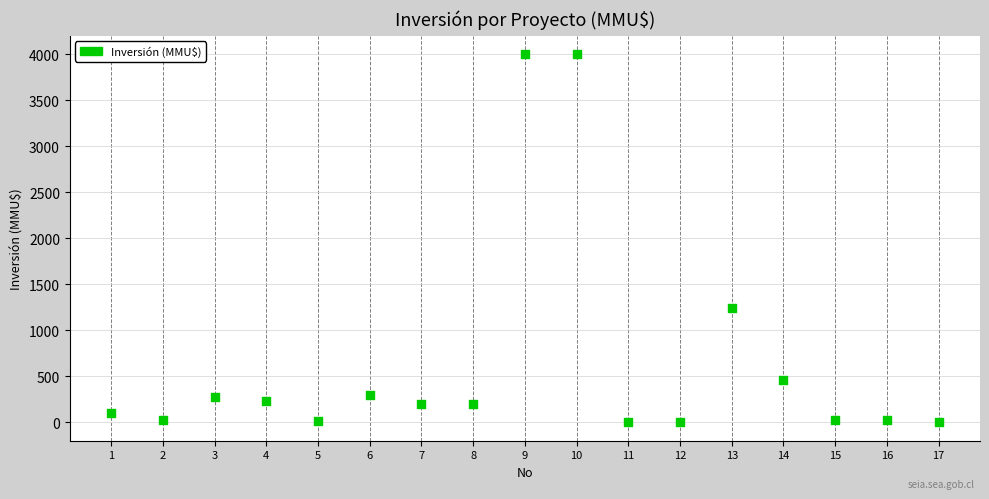

What is the range of Y values (max minus min)?

4000